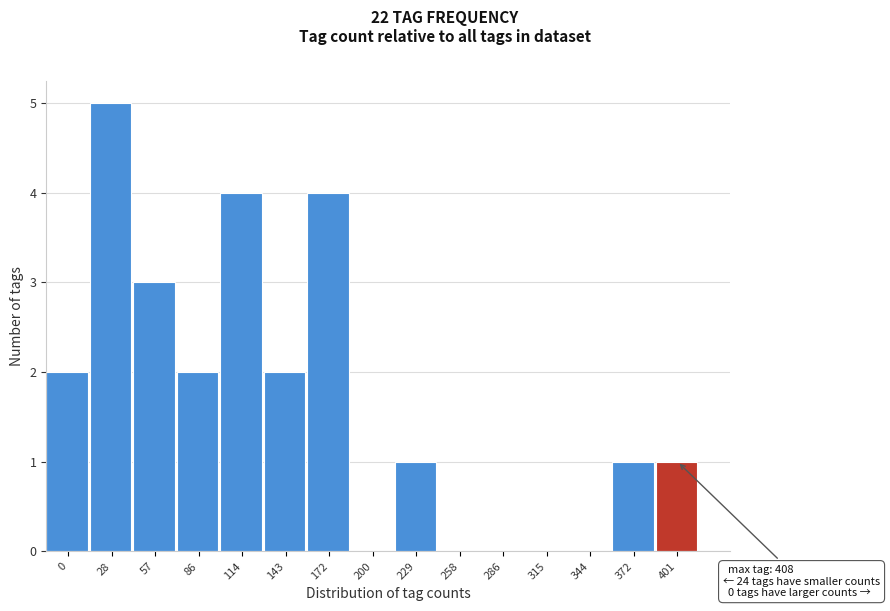

Reading left to right, what are all the values shown in this chart?

0=2	28=5	57=3	86=2	114=4	143=2	172=4	200=0	229=1	258=0	286=0	315=0	344=0	372=1	401=1